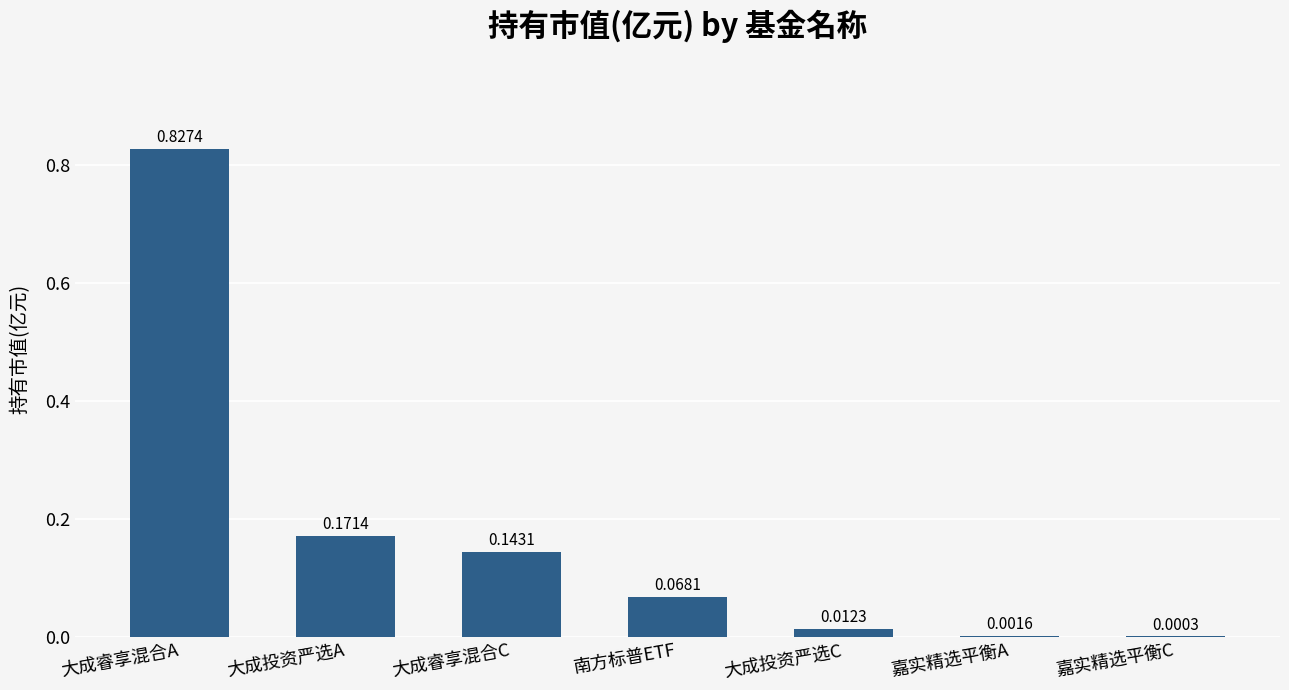

What is the sum of all values?

1.2